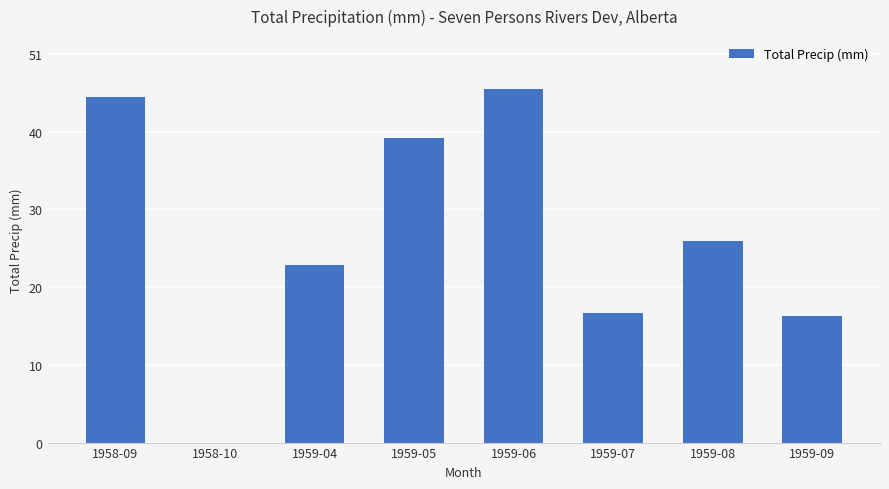

At which label does the data first exceed 26?

1958-09